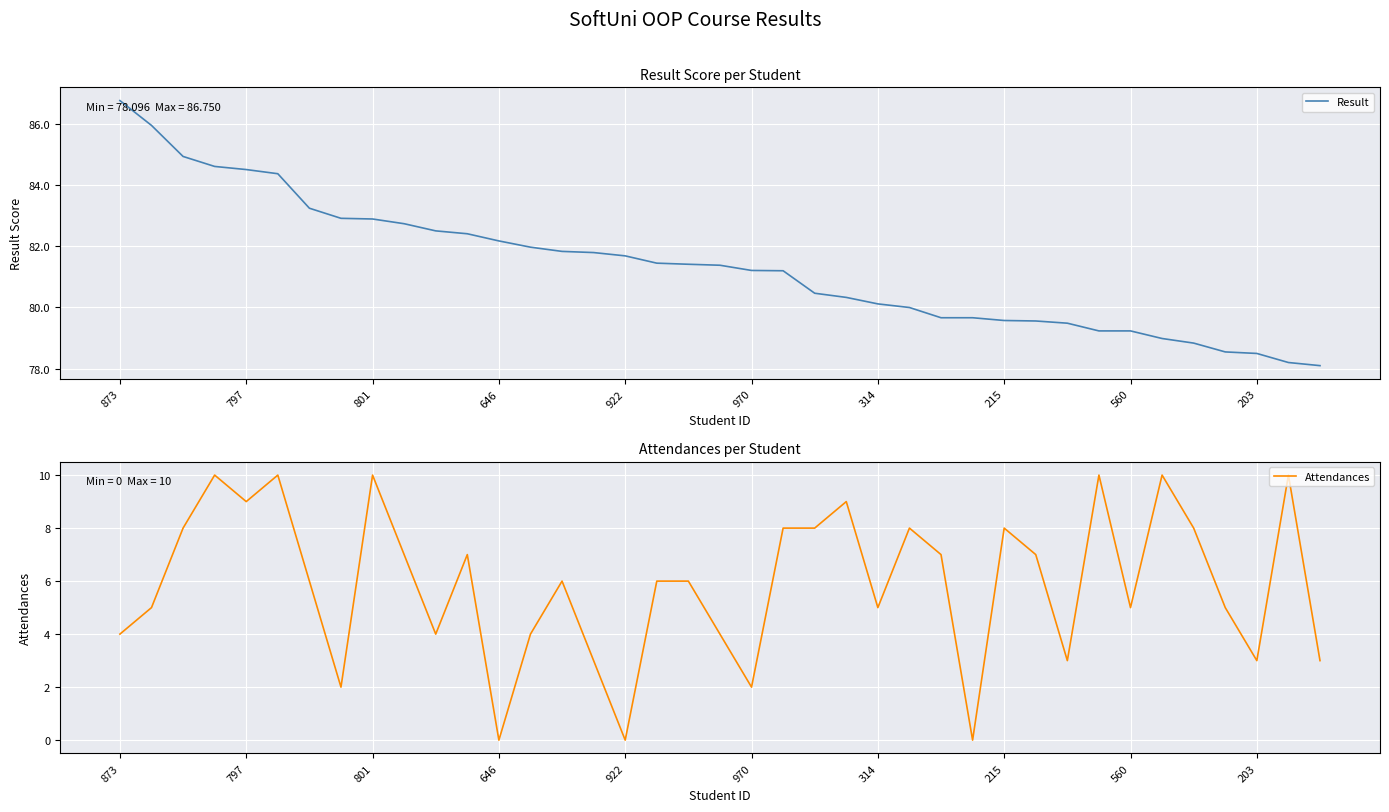

What is the minimum value for Result?

78.1